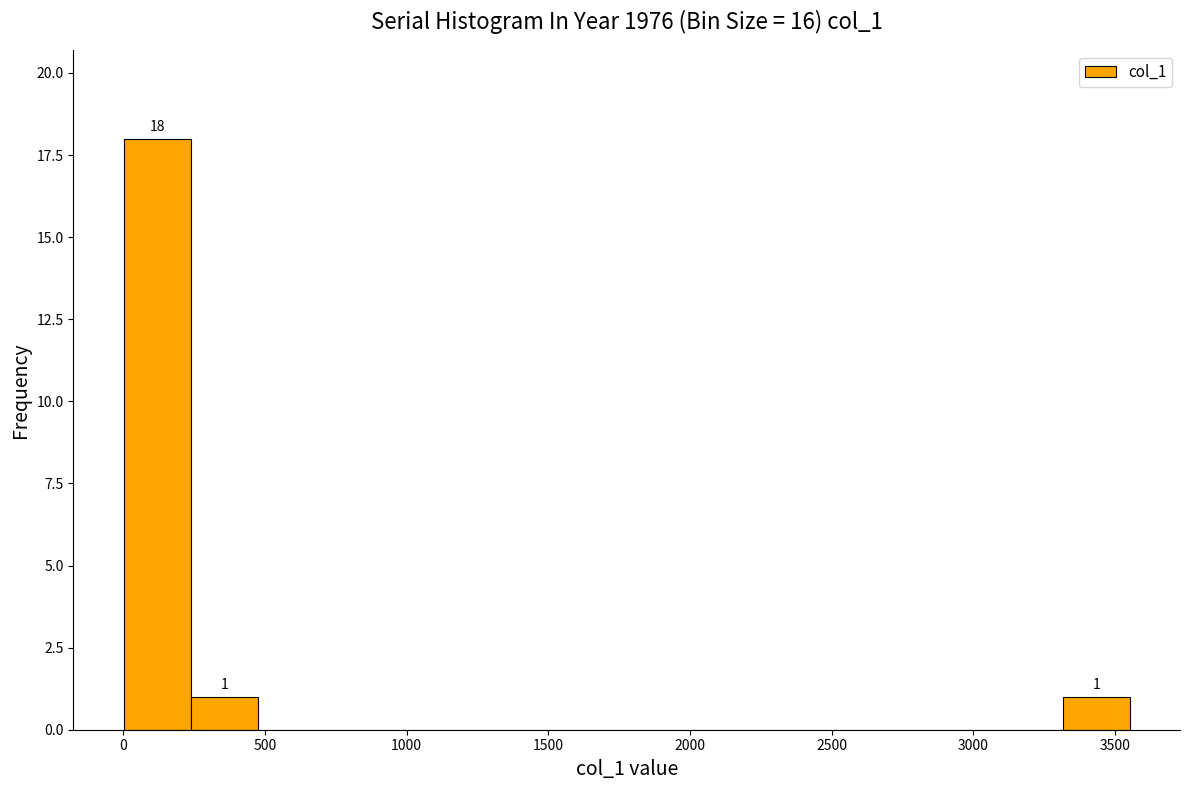

Which range on the x-axis has the tallest bar?

0 to 250